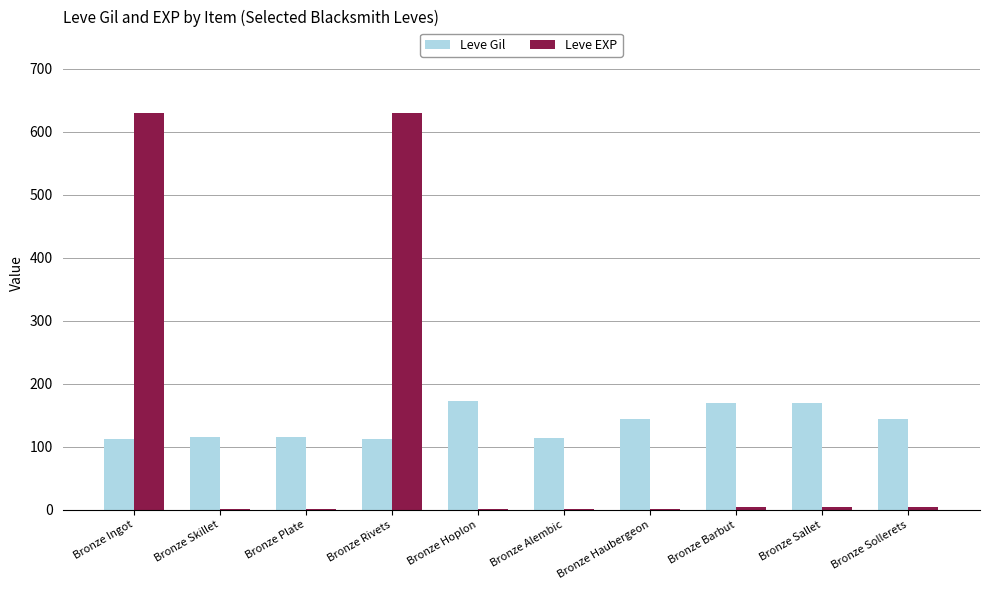

What is the sum of all Leve EXP values?

1280